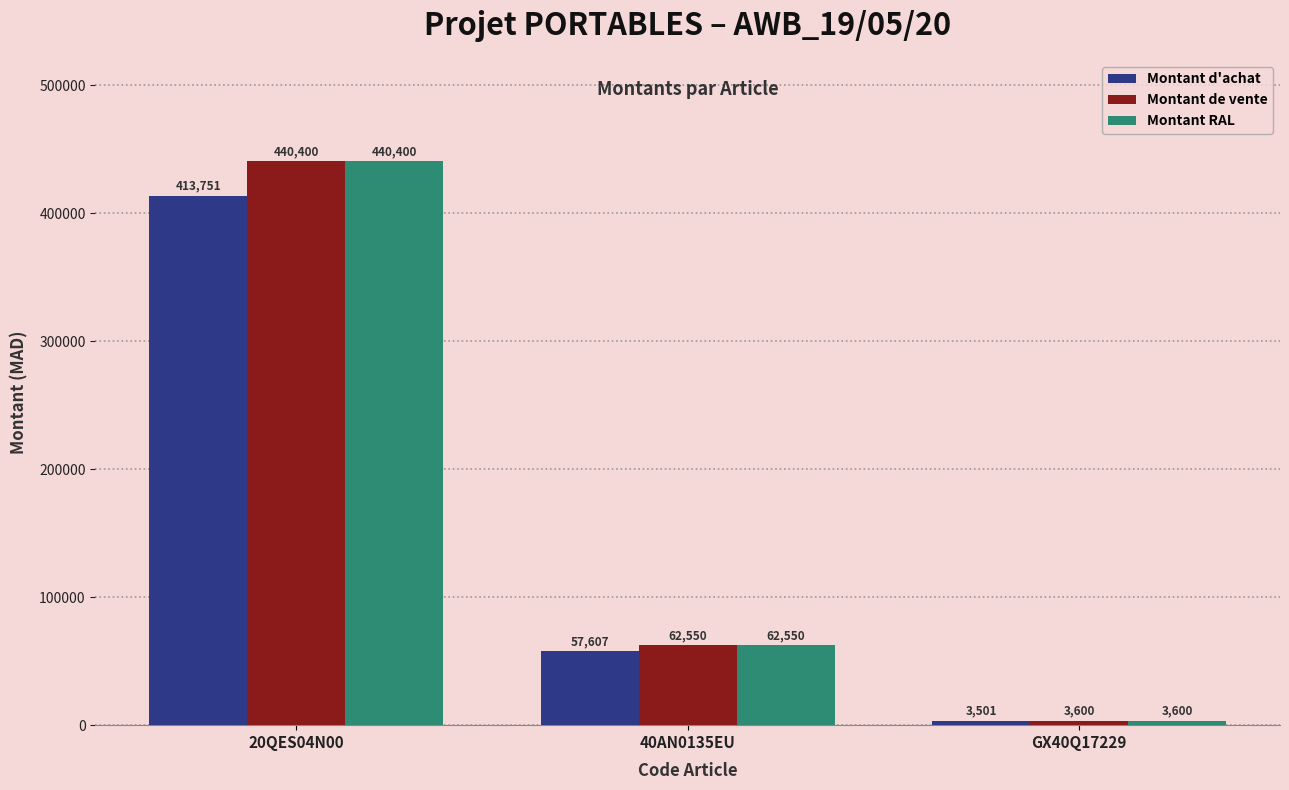

Count the number of data series in this chart.

3